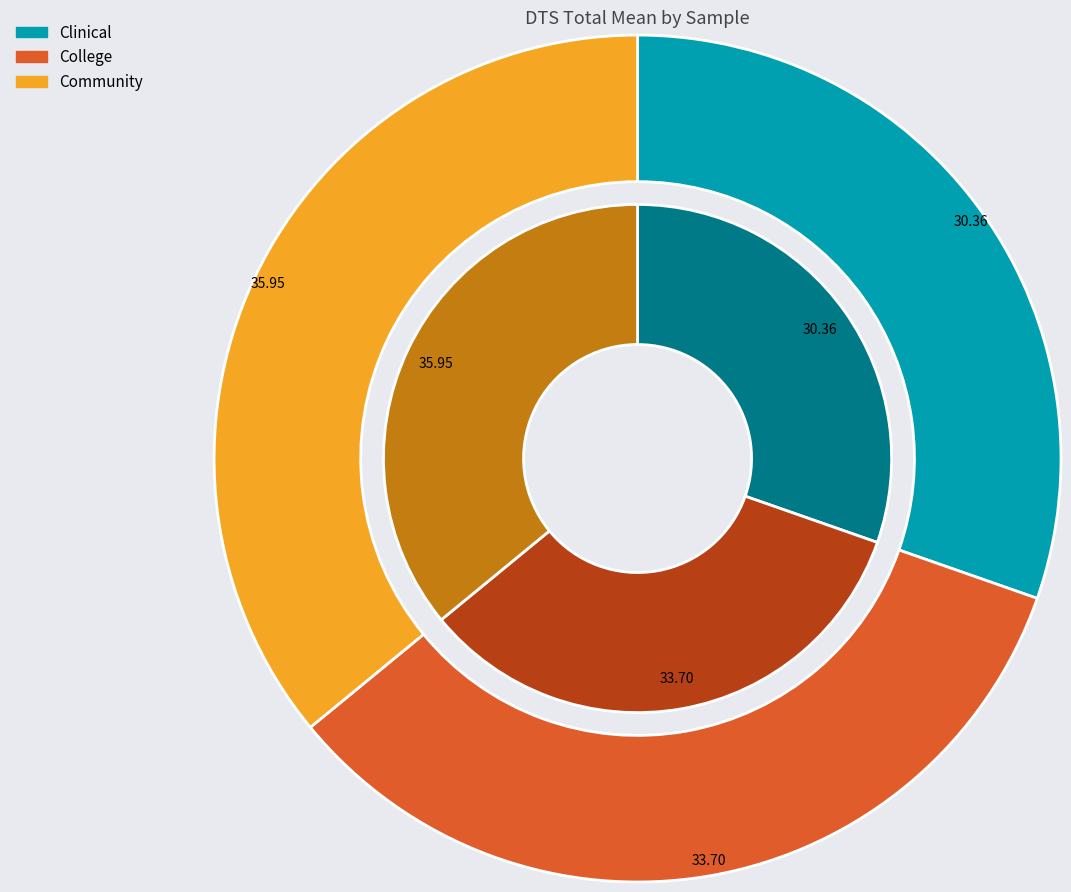

Is the sum of Community and College greater than half?

Yes